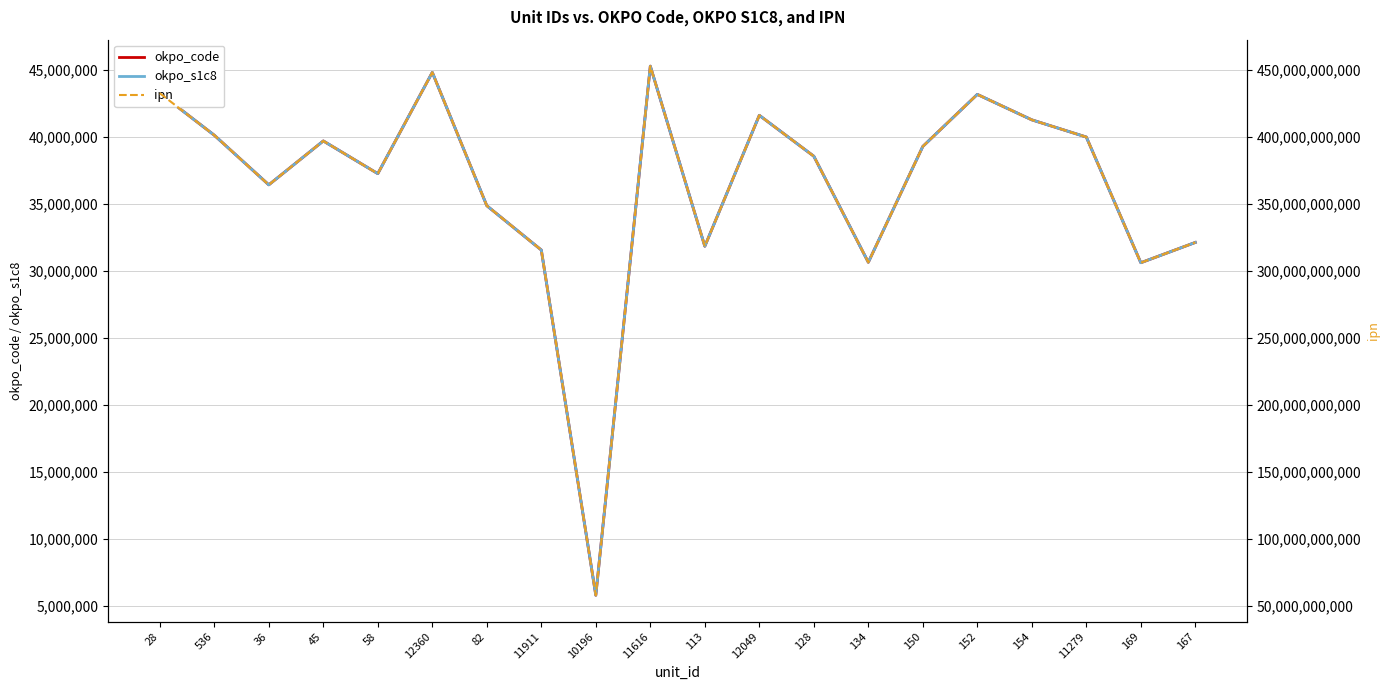

True or false: okpo_s1c8 and okpo_code cross at least once.

False